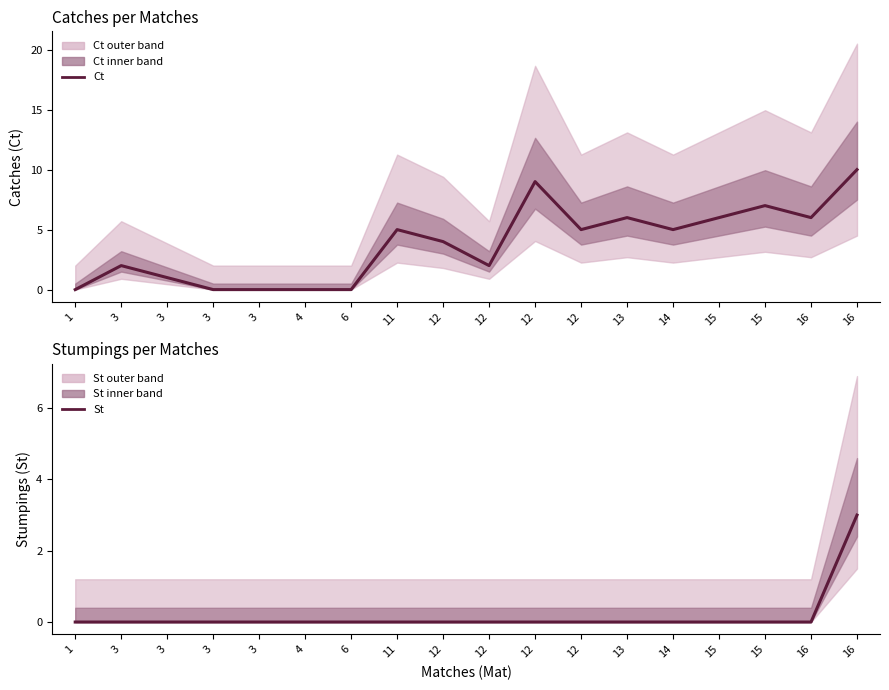

List the series in order of their overall mean, highest first.

Ct, St